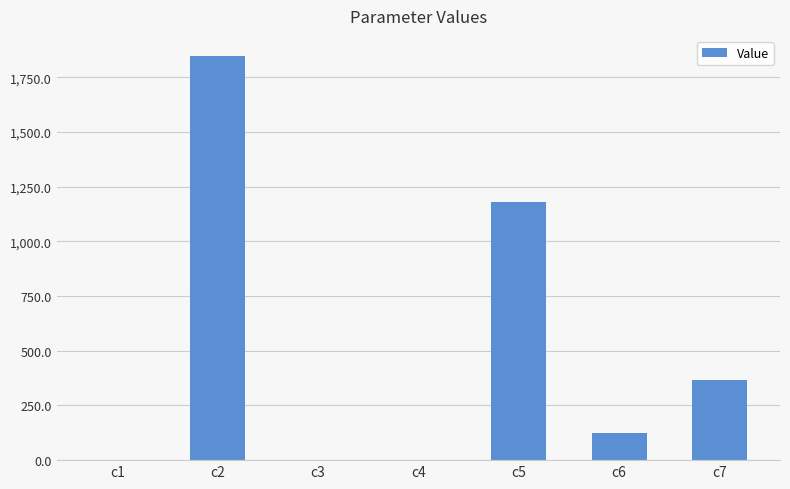

What is the sum of all values?

3521.2